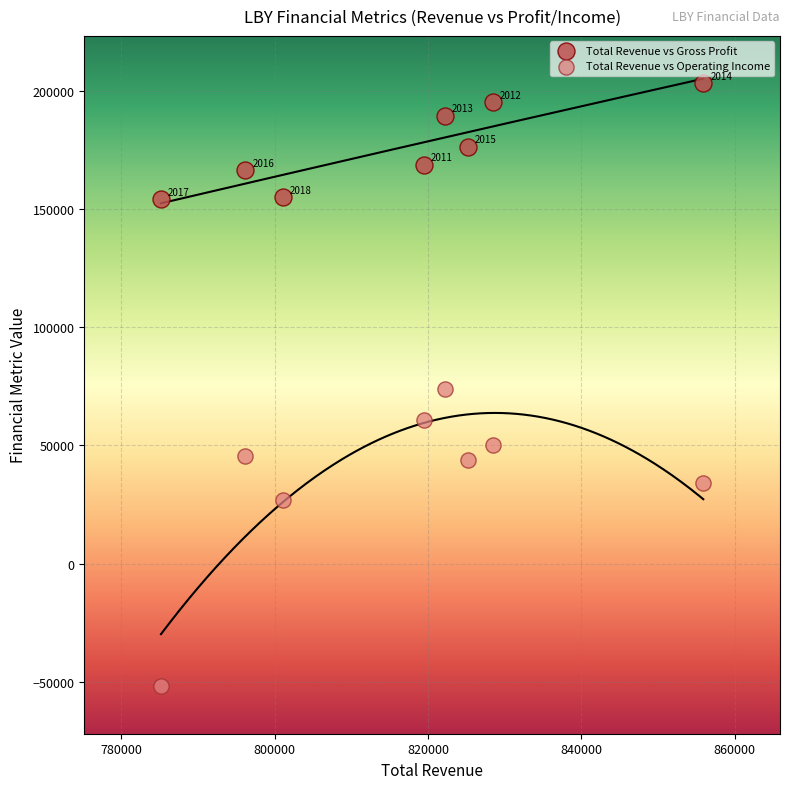

Which series contains the lowest Y value?

Total Revenue vs Operating Income